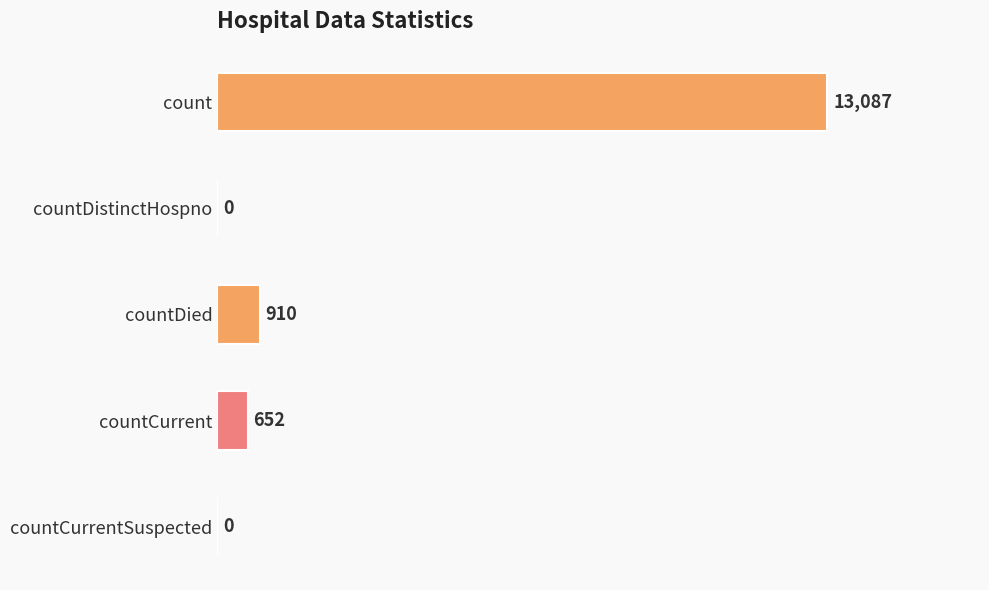

True or false: the data shows 13087 at count.

True